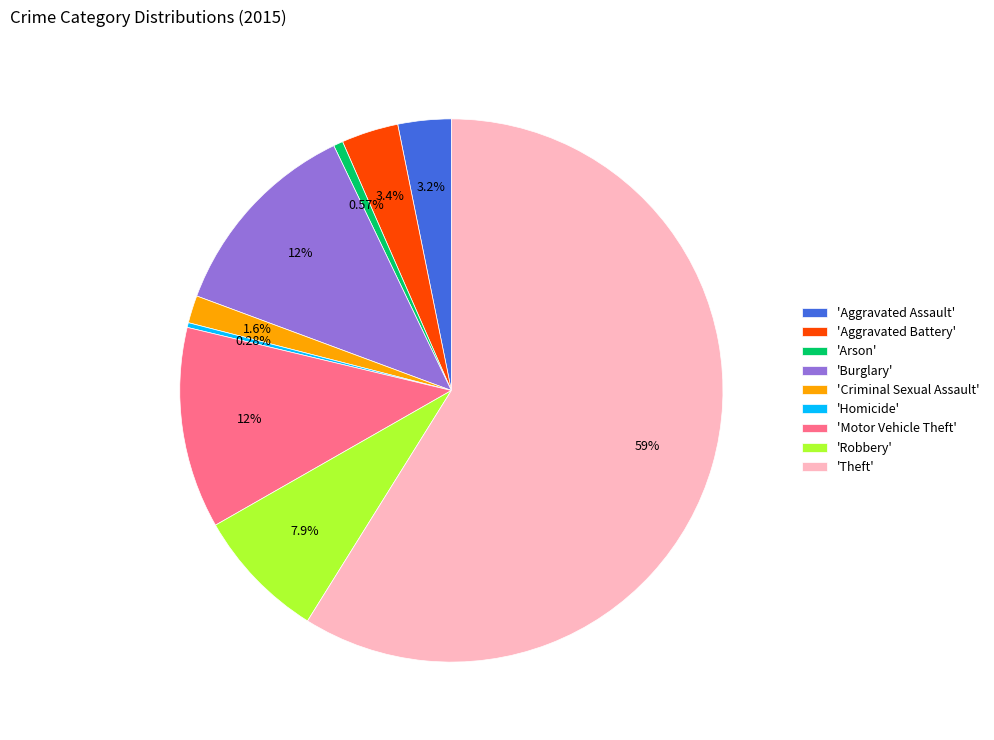

Which slice is the largest?

'Theft'